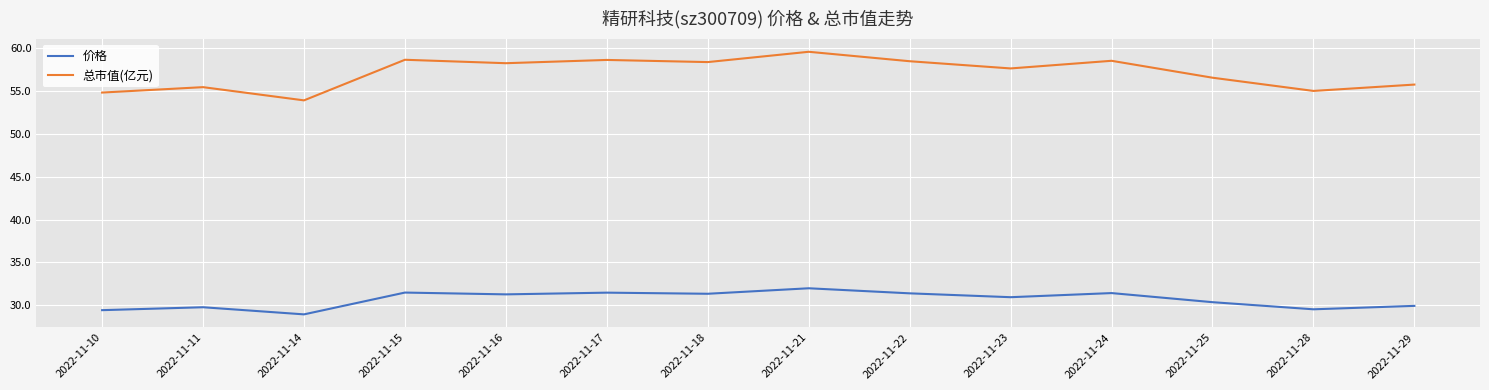

Read the 总市值(亿元) value at 2022-11-17.

58.6